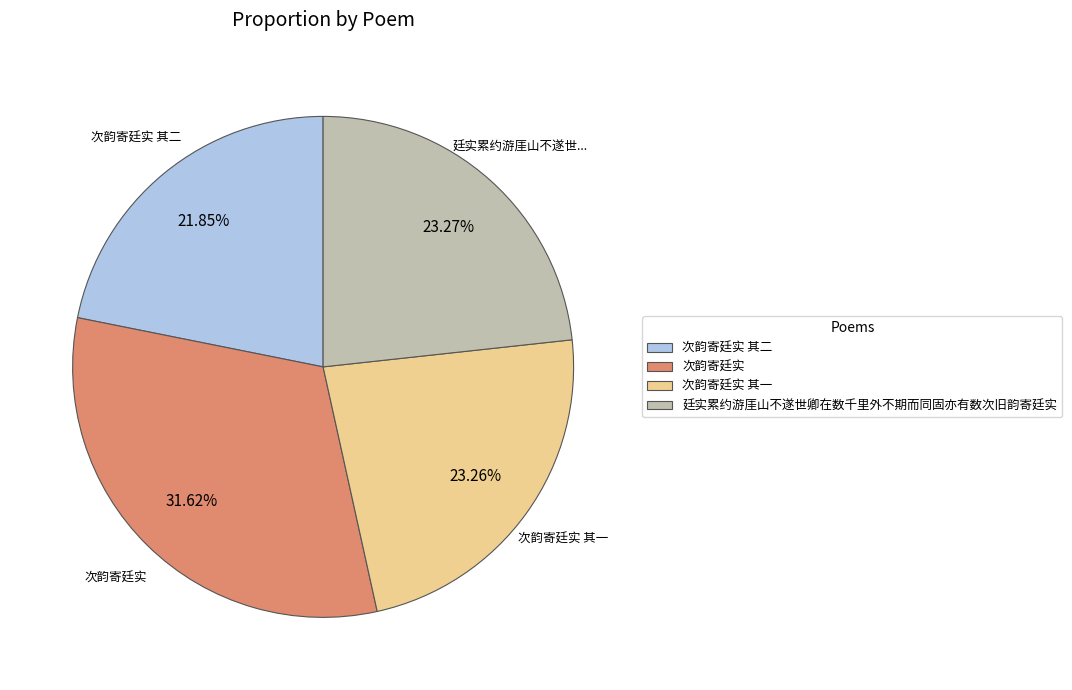

What is the total percentage of 次韵寄廷实 and 廷实累约游厓山不遂世卿在数千里外不期而同固亦有数次旧韵寄廷实?

54.9%